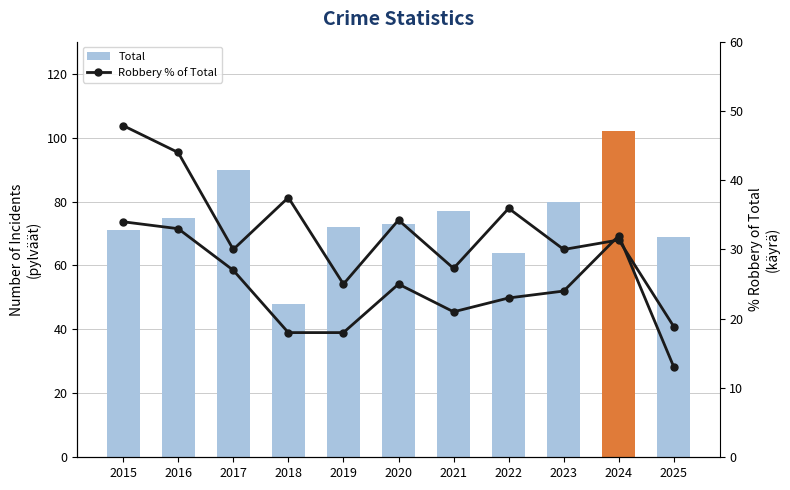

What is the maximum value for Total?

102.0